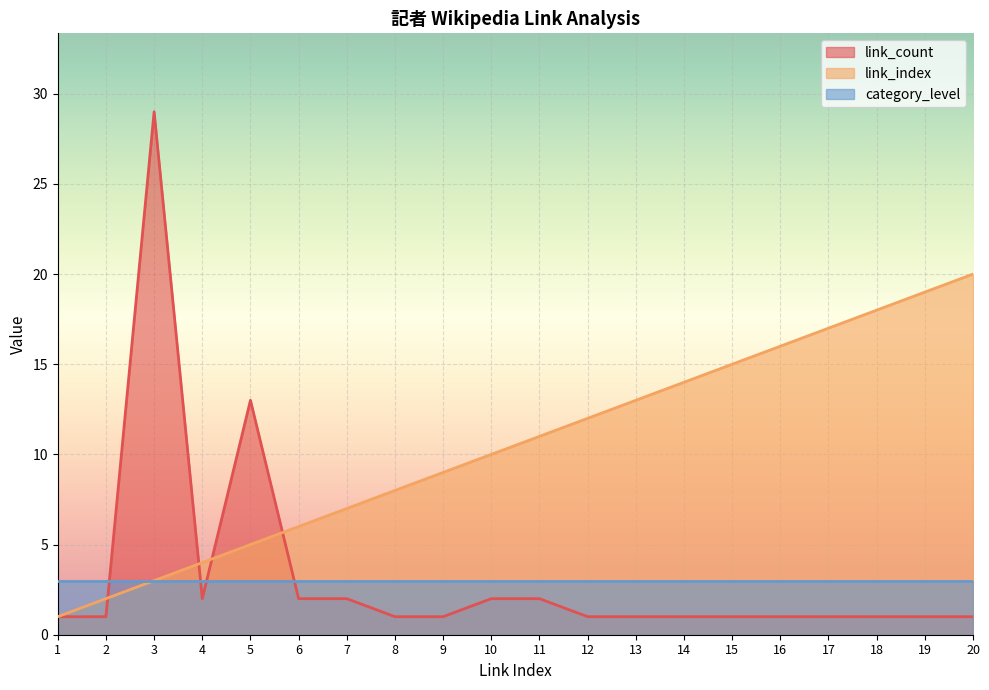

The value of link_count at 15 is 1. True or false?

True